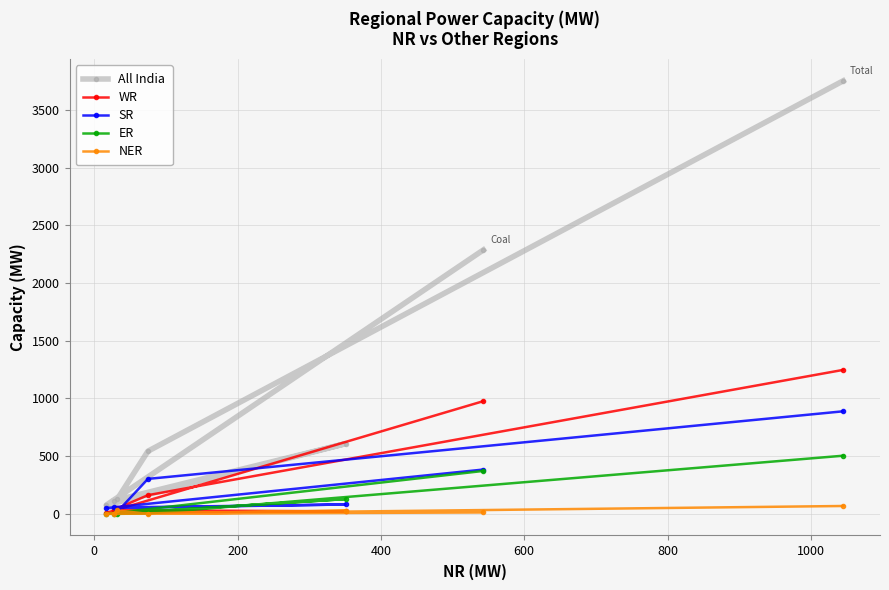

Which series has the widest spread of values?

All India